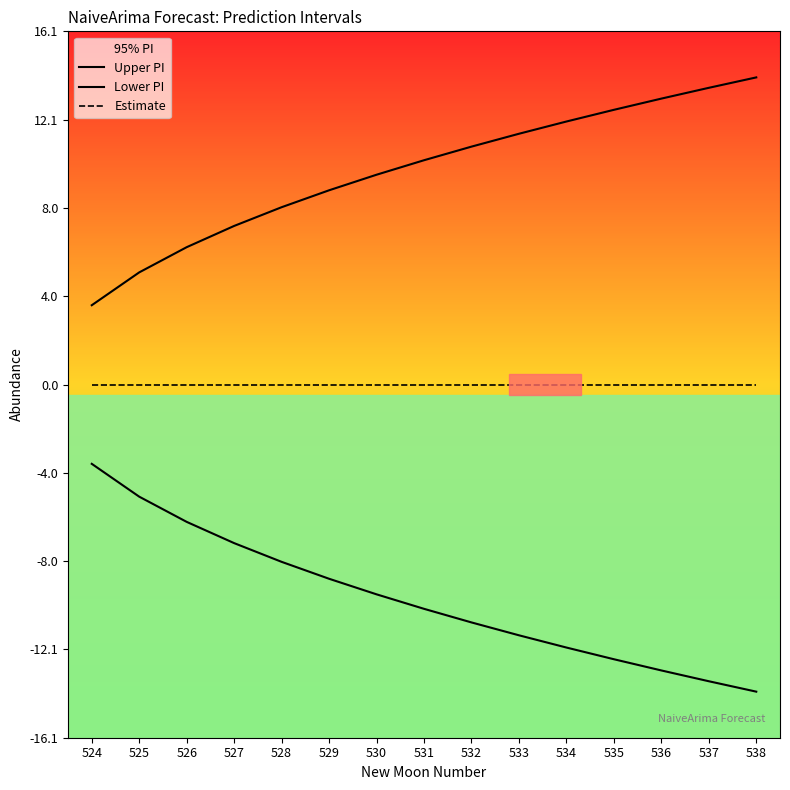

Count the number of categories in the chart.

15